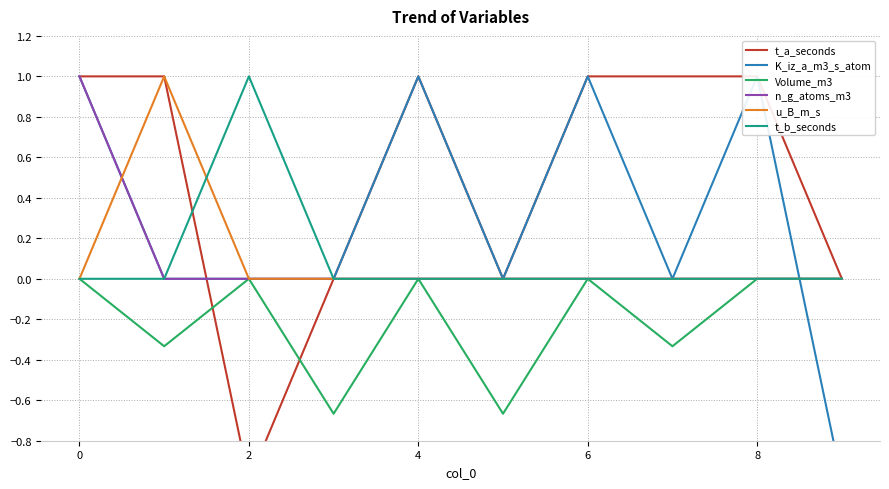

What is the highest value of the u_B_m_s series?

1.0